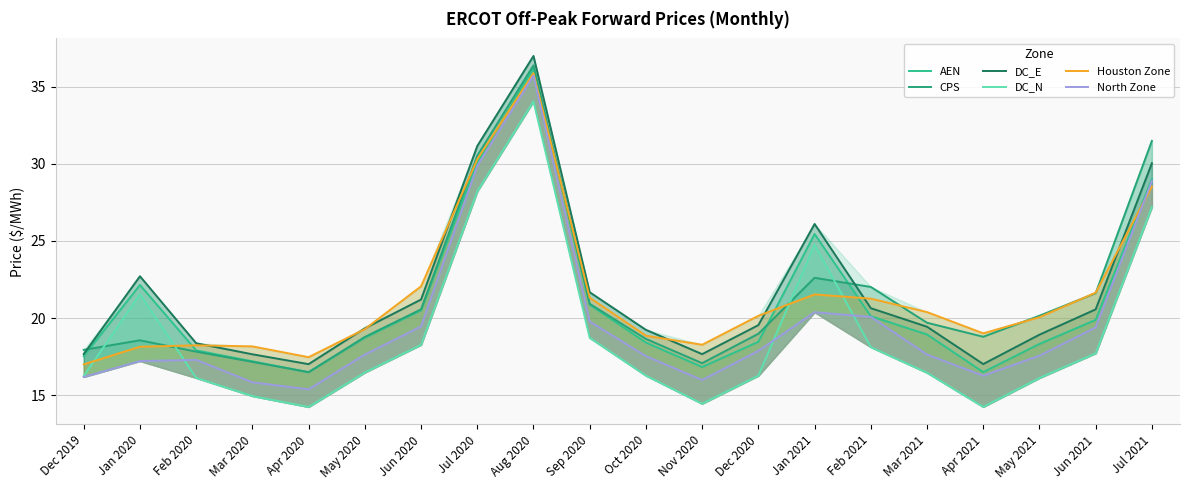

What is the maximum value shown in the chart?

37.0